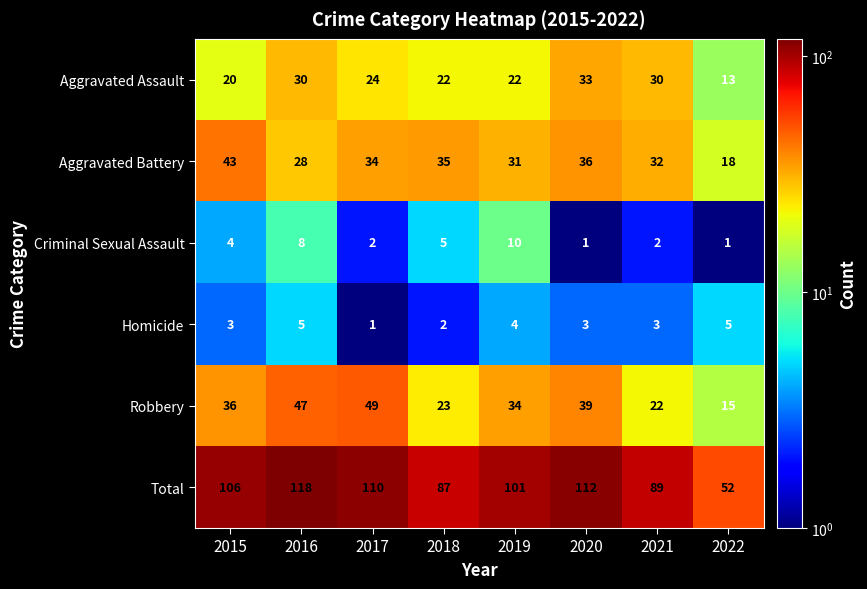

What is the spread (max minus min) of values at 2022?

51